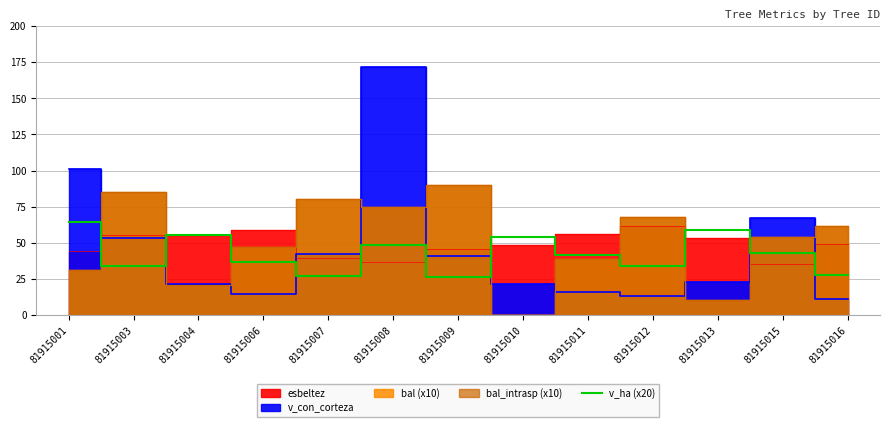

Does the chart have visible grid lines?

Yes